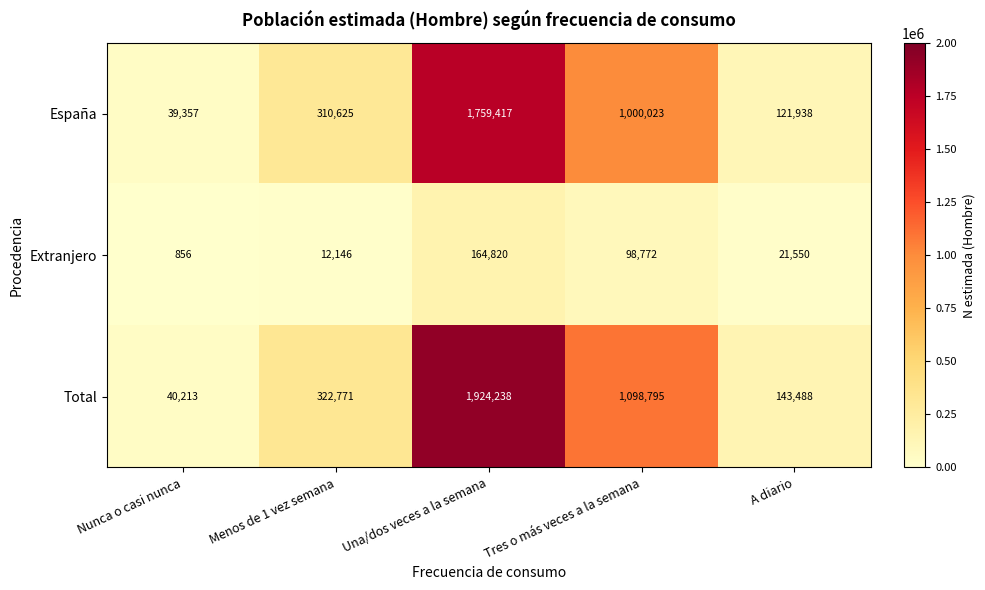

Which series has the largest total across all categories?

Total